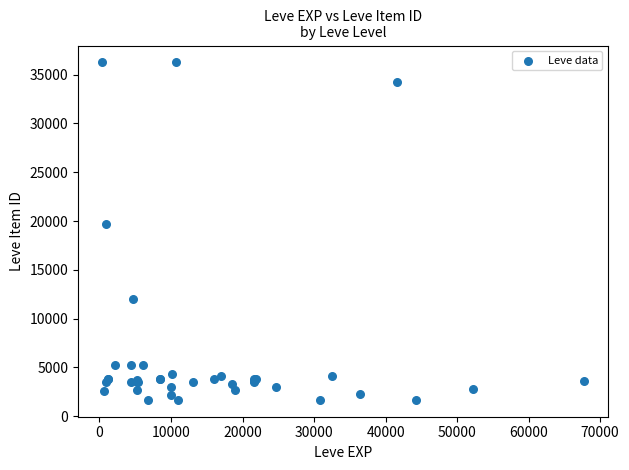

What Y value in the scatter plot is closest to 18967?

19744